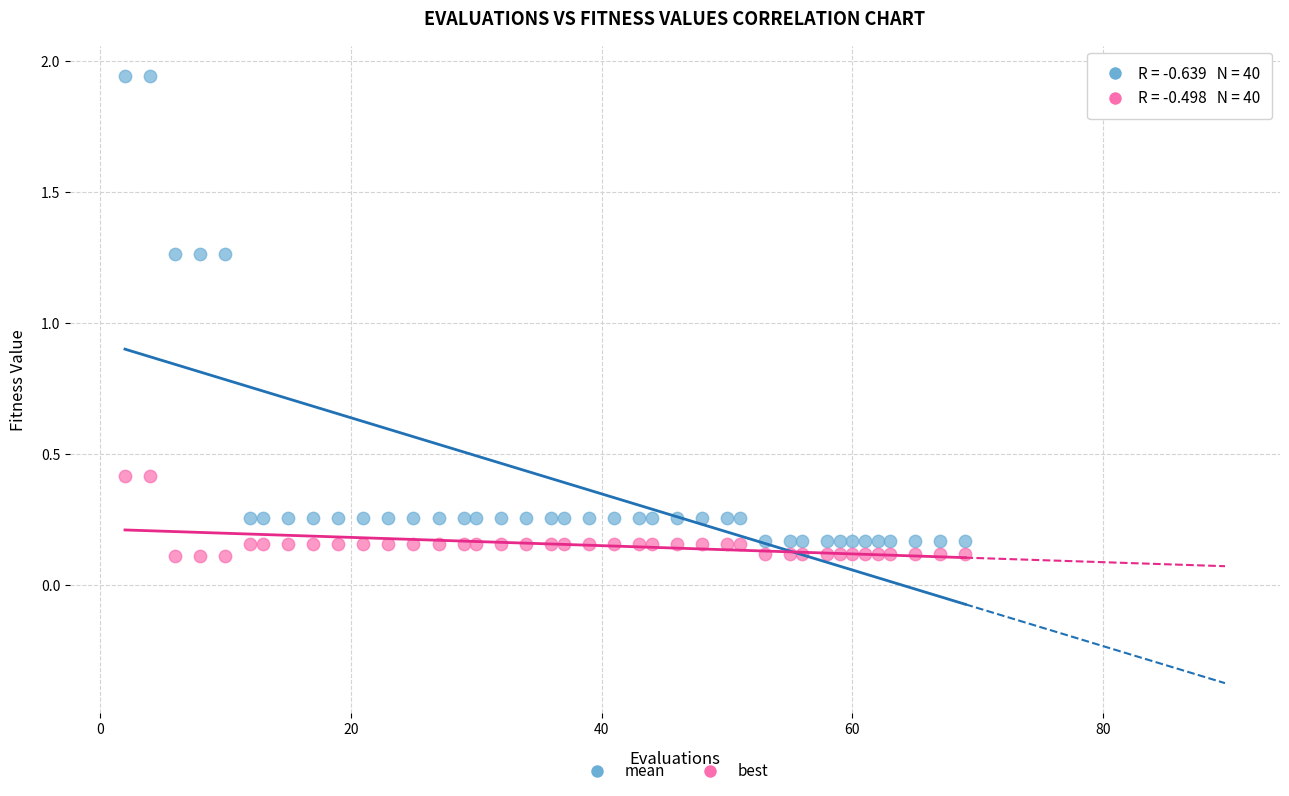

What is the X range (max minus min) for the scatter plot?

67.0